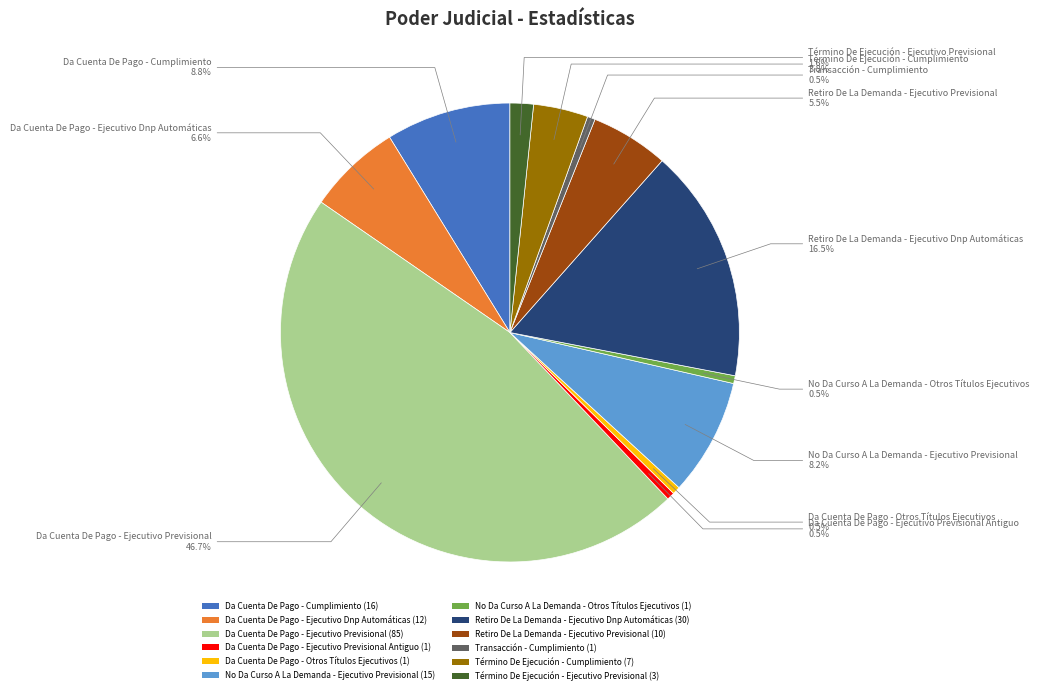

To the nearest percent, what is the difference between the largest and smallest slice percentages?

46%